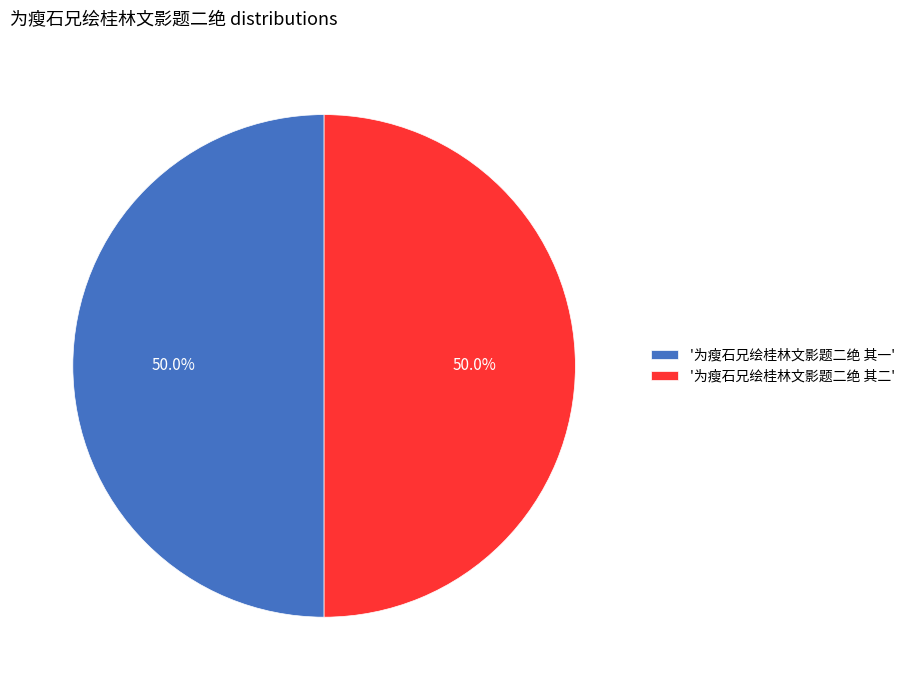

Count the number of slices in the pie.

2